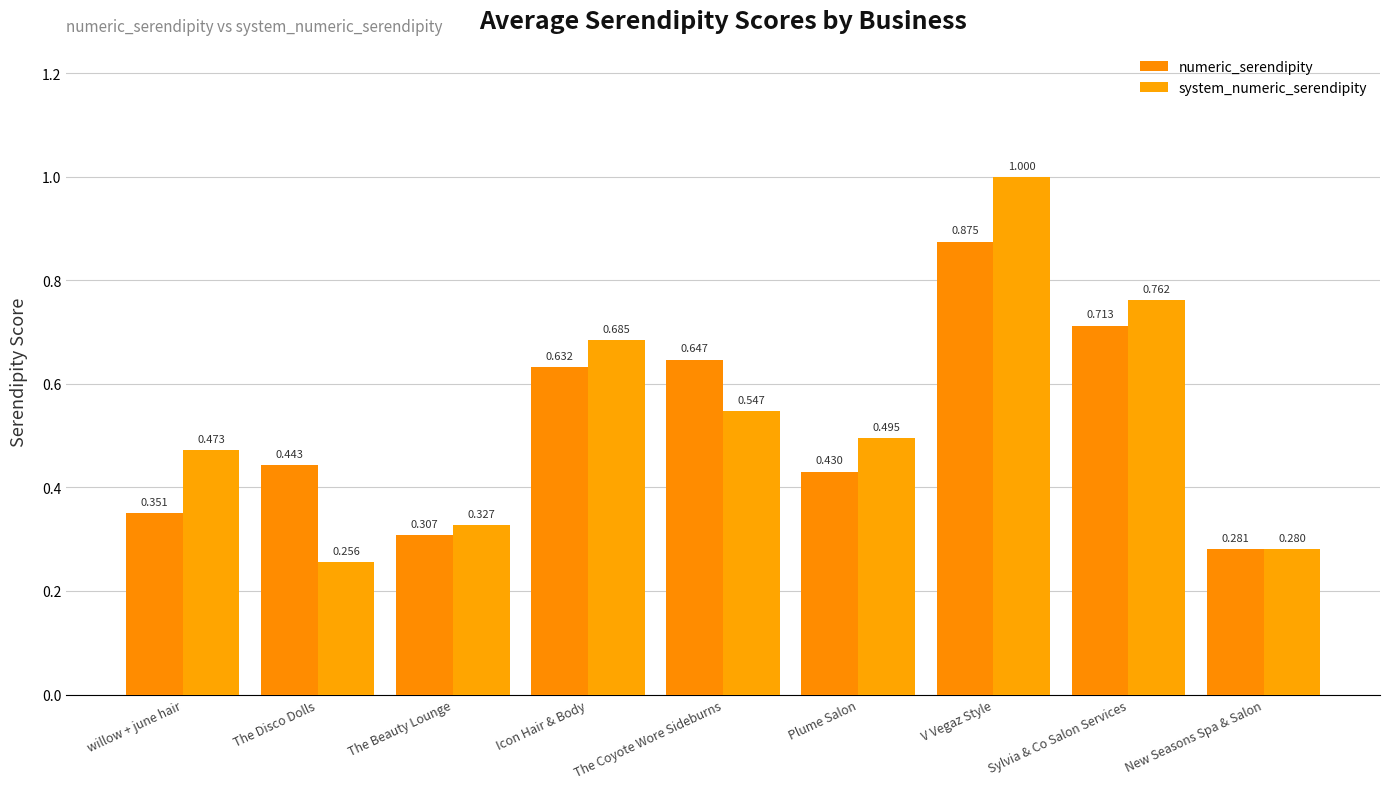

Which series has the widest spread of values?

system_numeric_serendipity